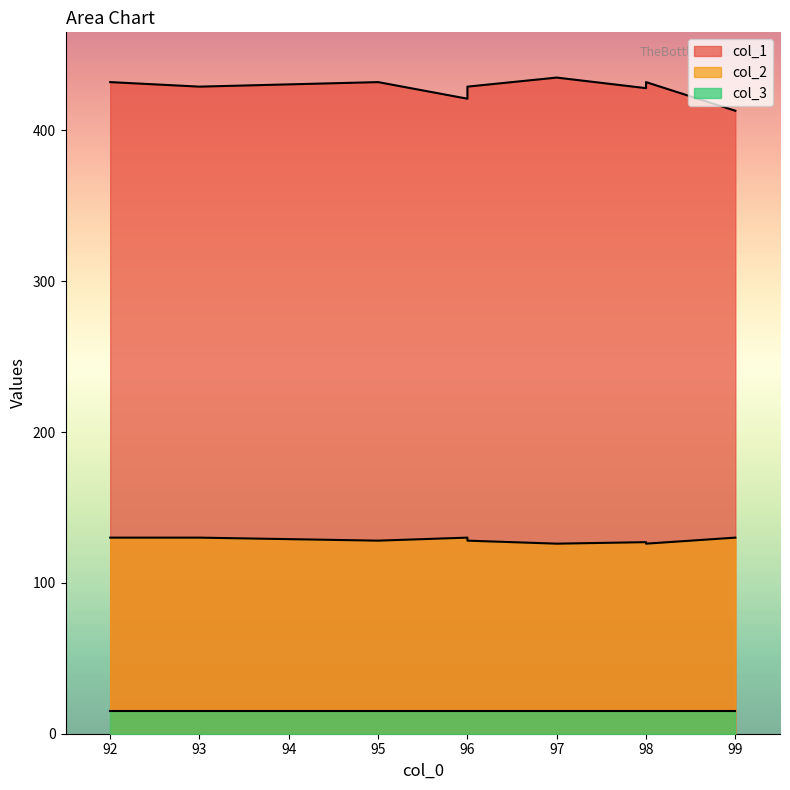

At how many categories does at least one series exceed 429?

4